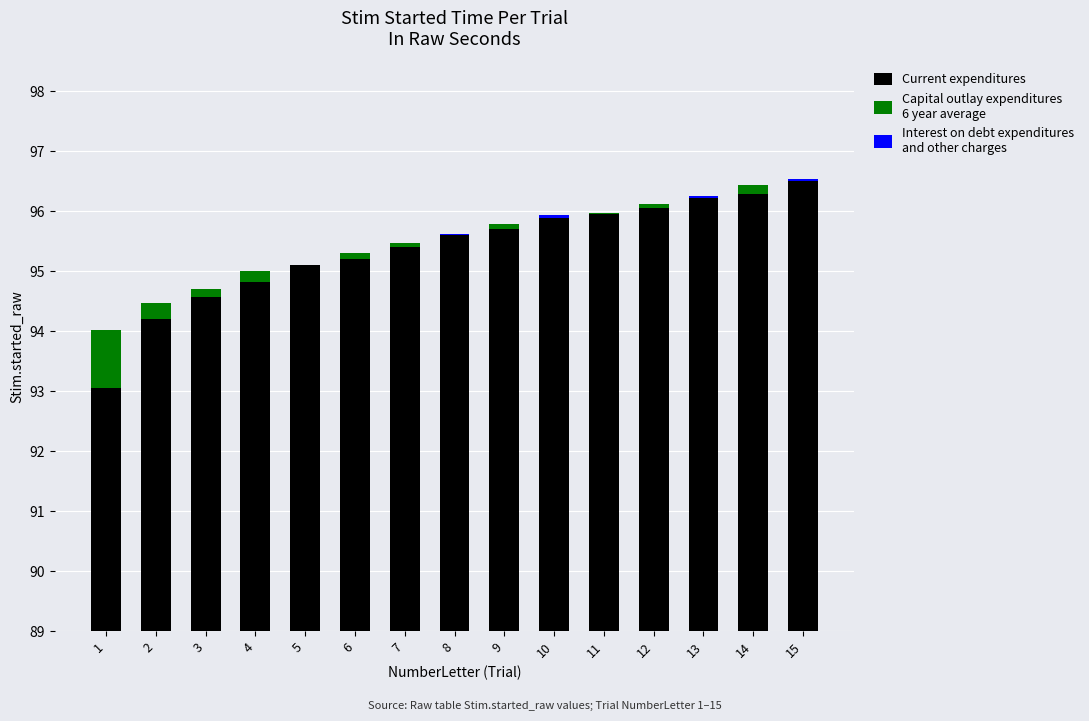

What is the spread (max minus min) of values at 4?

94.8